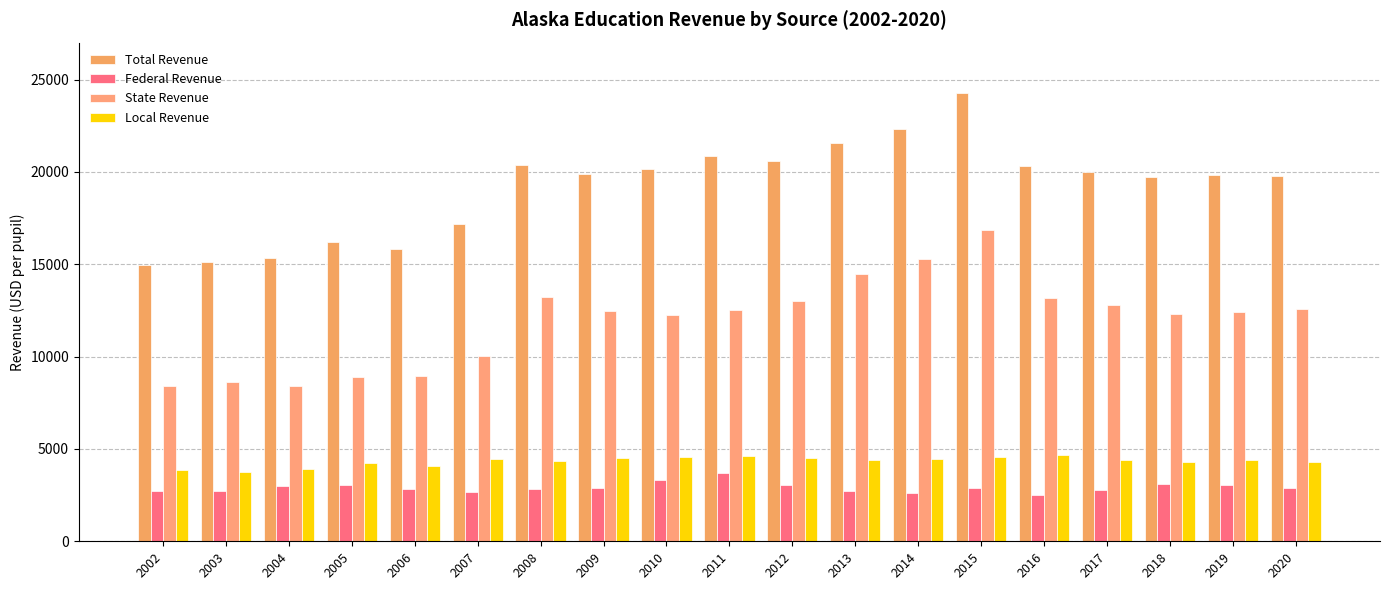

The State Revenue series shows 12559.2 at 2002. True or false?

False